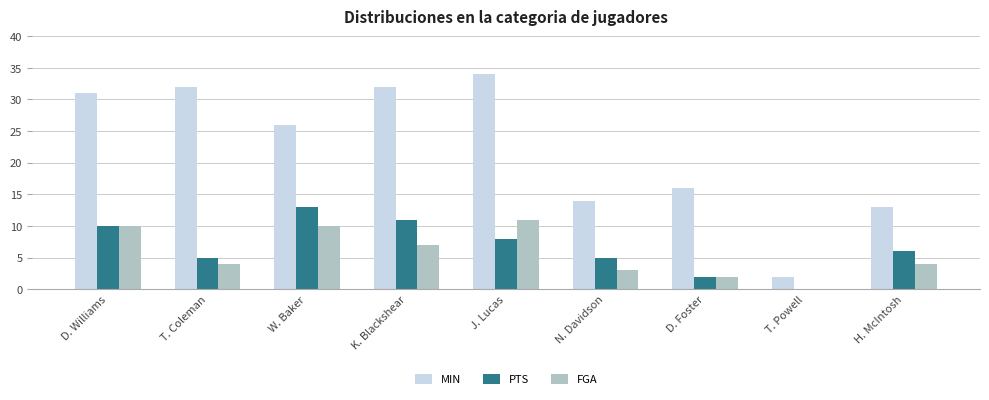

What is the total value across all series at J. Lucas?

53